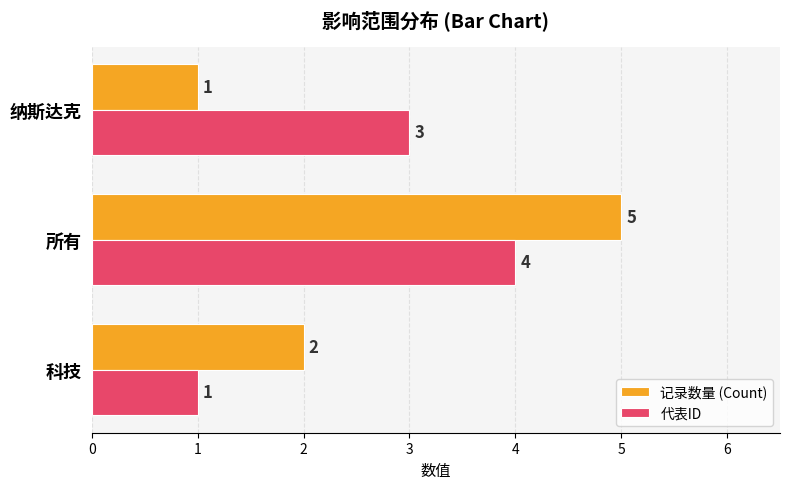

What are all the series names shown in the legend?

记录数量 (Count), 代表ID